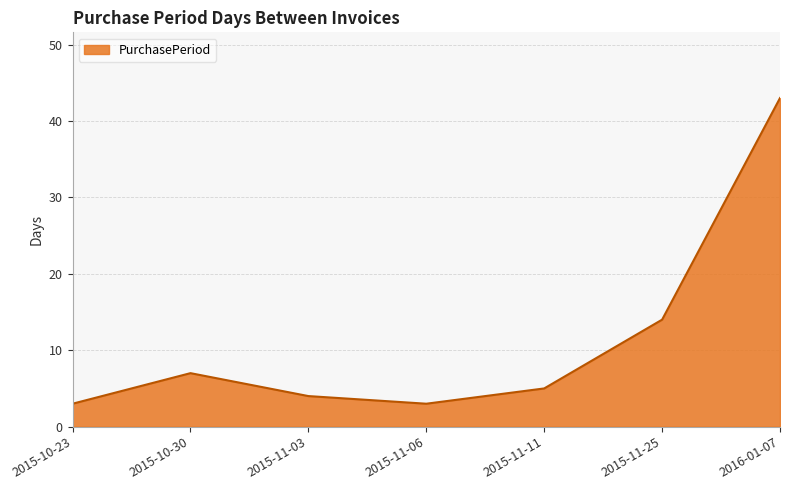

The chart shows a value of 4 at 2015-11-03. True or false?

True